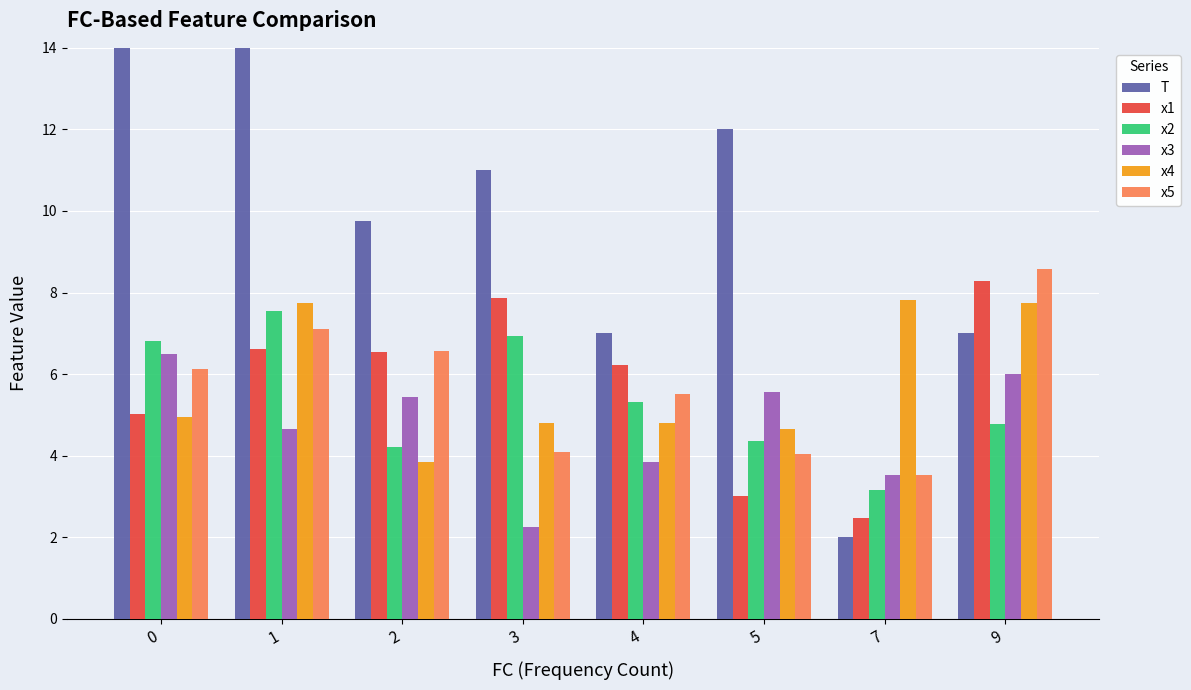

Which series changed the most between 2 and 4?

T